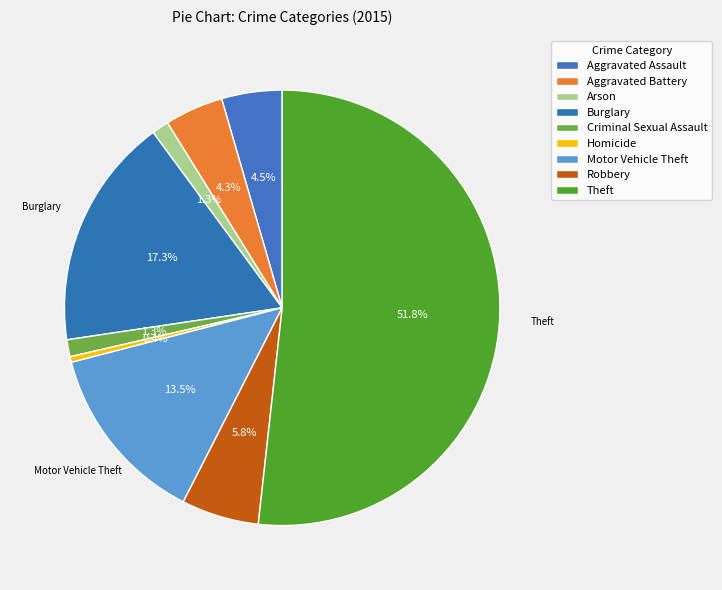

True or false: Theft accounts for 59% of the total.

False